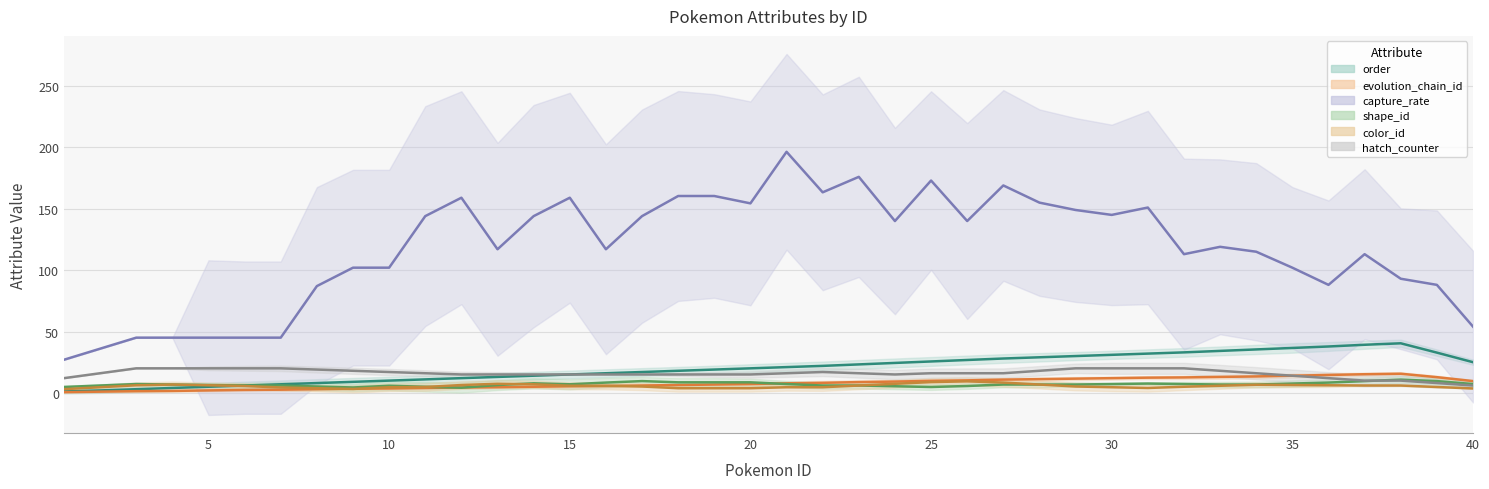

After their last crossing, which series has the higher values: hatch_counter or evolution_chain_id?

evolution_chain_id